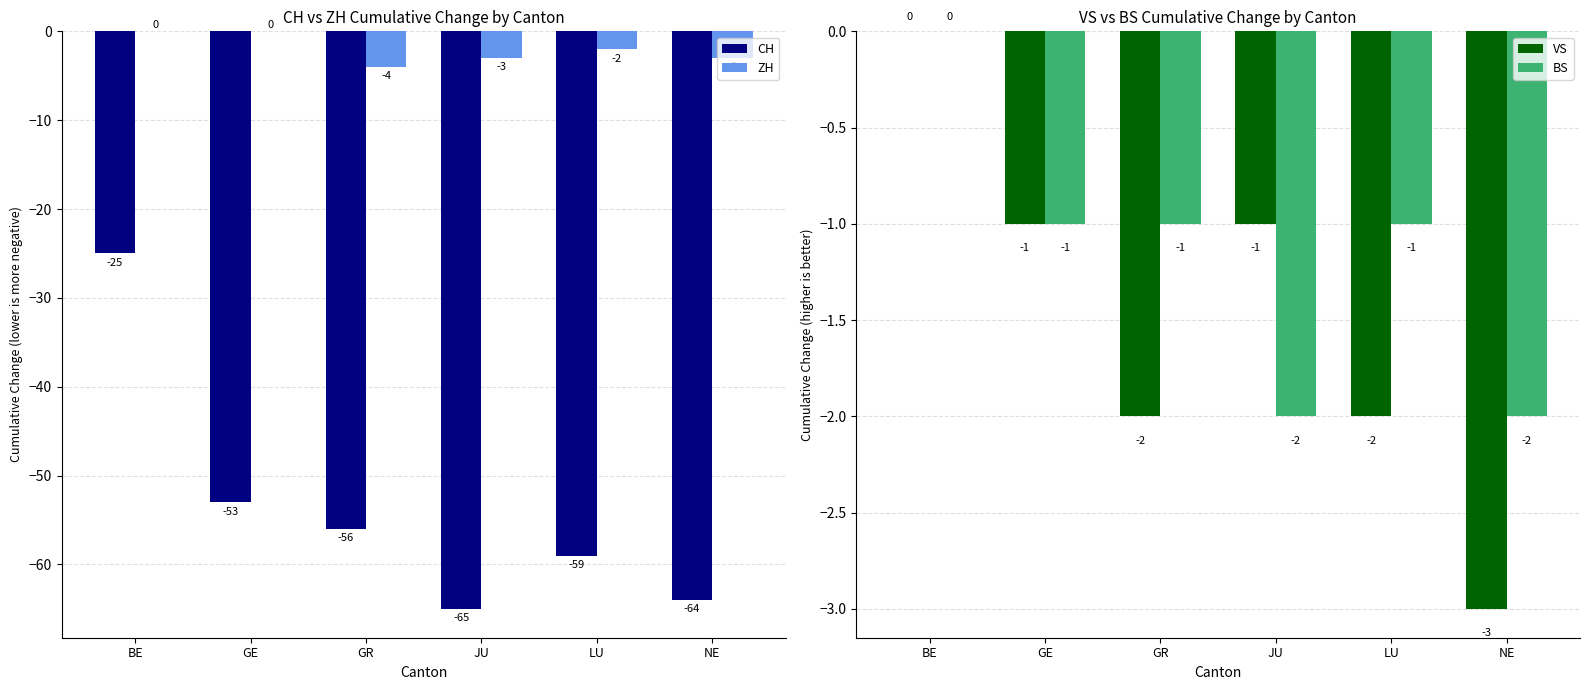

At which category is the sum across all series the highest?

BE